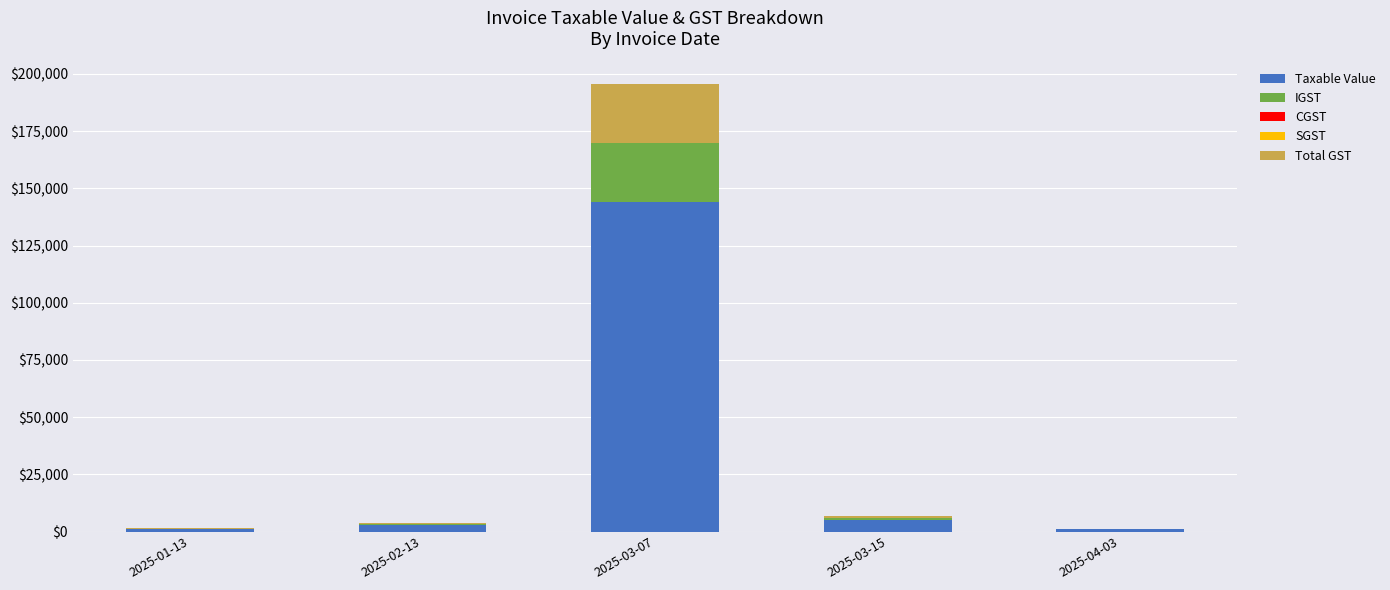

At which category is the sum across all series the highest?

2025-03-07